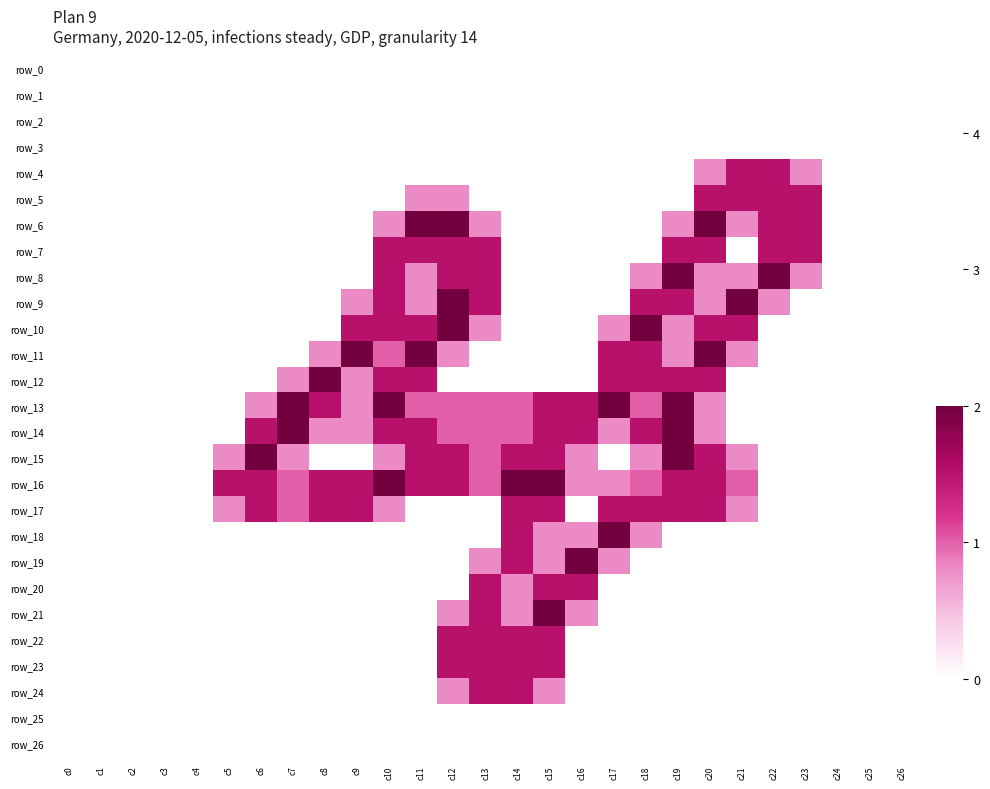

Which category has the highest value in the row_8 series?

c19